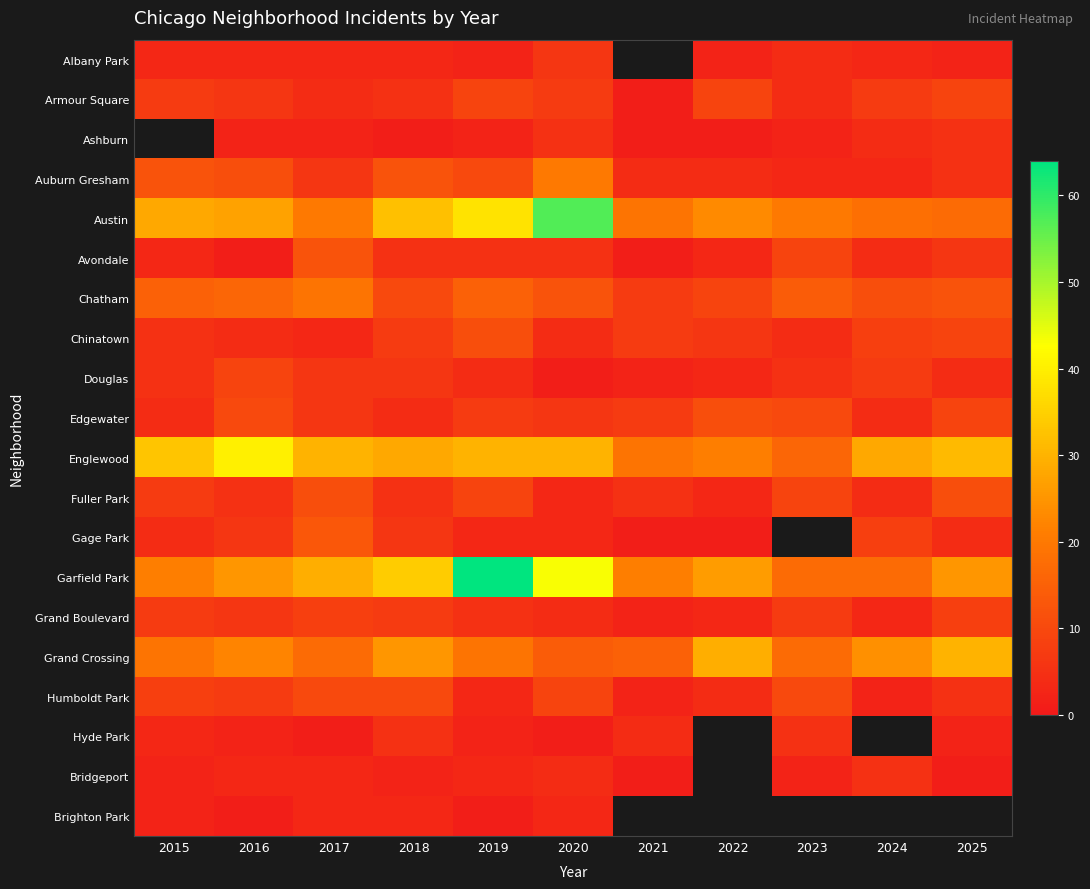

What is the sum of the Bridgeport values at 2020 and 2024?

9.0